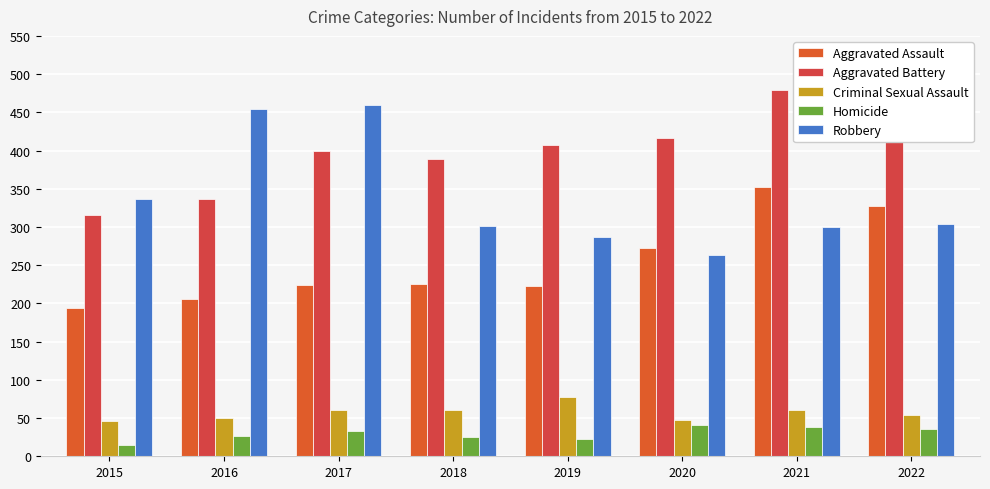

True or false: Robbery has a value of 287 at 2019.

True